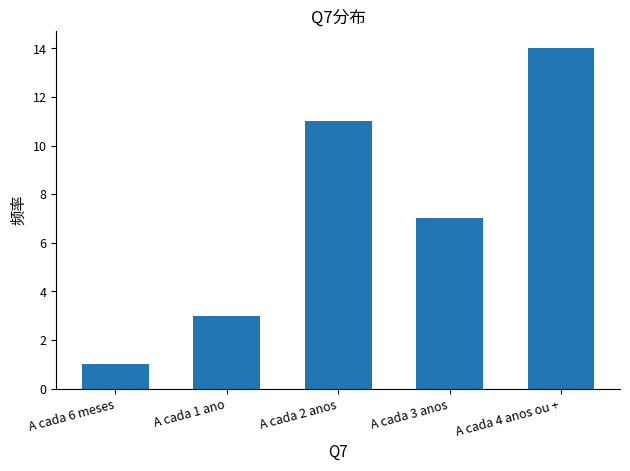

What is the label of the 5th bar from the right?

A cada 6 meses